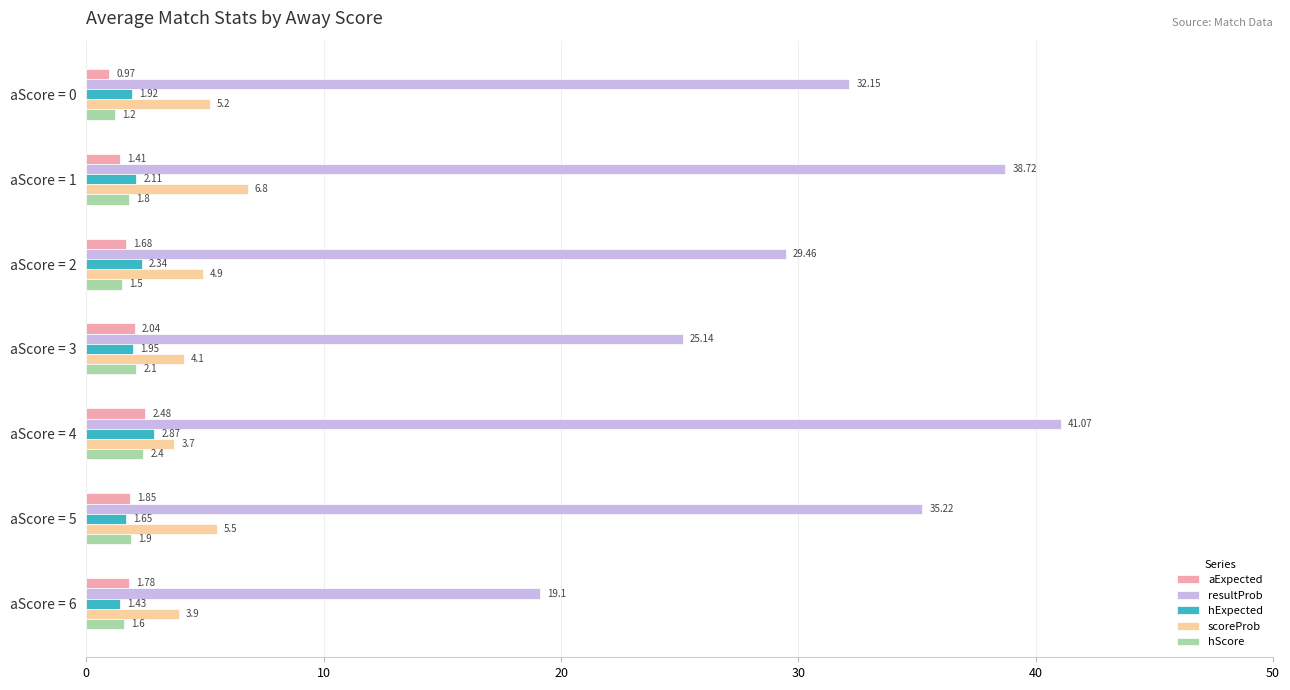

At how many categories does at least one series exceed 29?

5